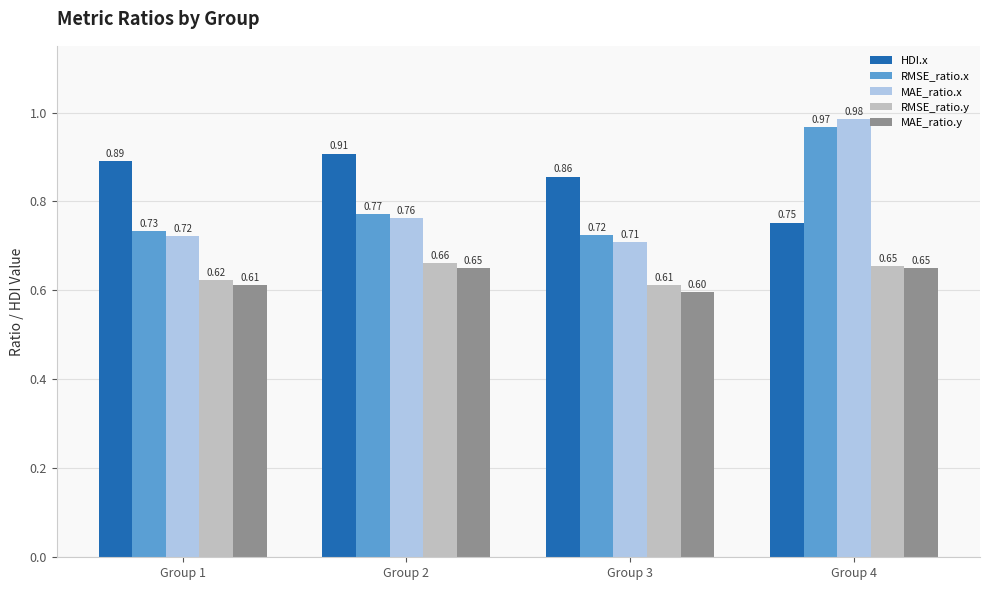

What is the minimum value shown in the chart?

0.6